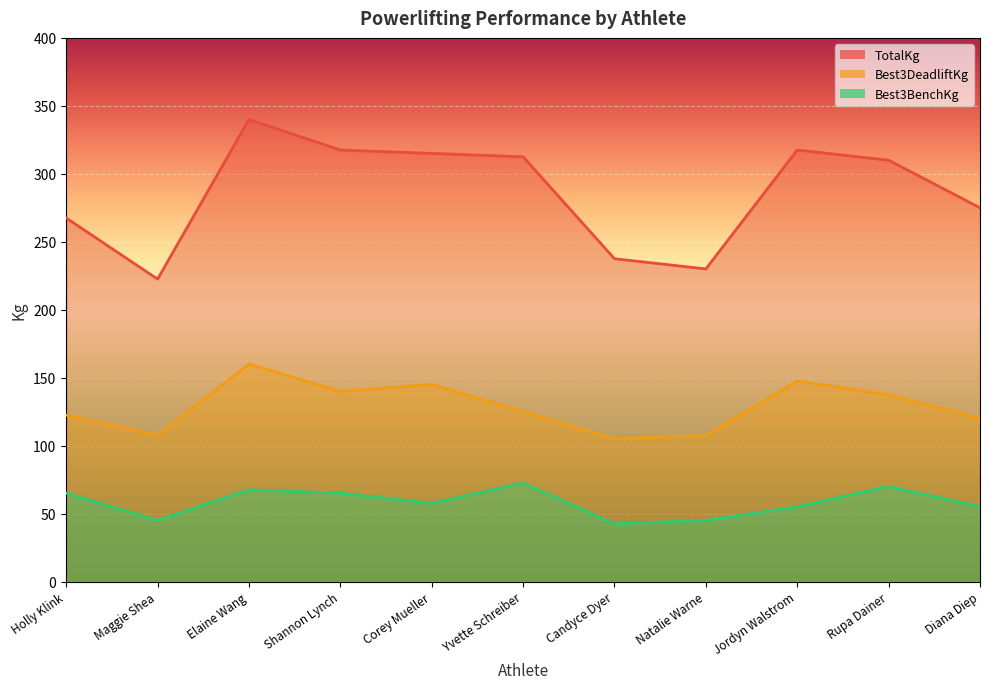

What is the approximate value of Best3DeadliftKg at Diana Diep?

120.0